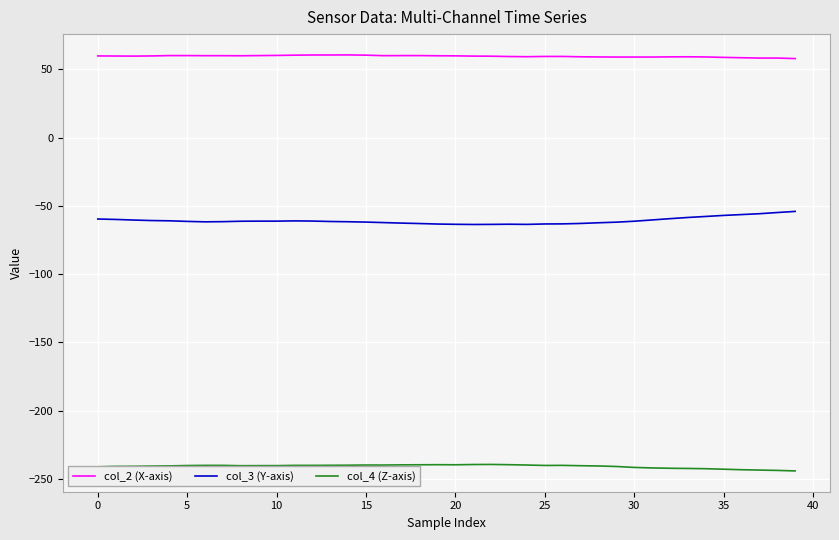

True or false: col_2 (X-axis) and col_4 (Z-axis) intersect in this chart.

False